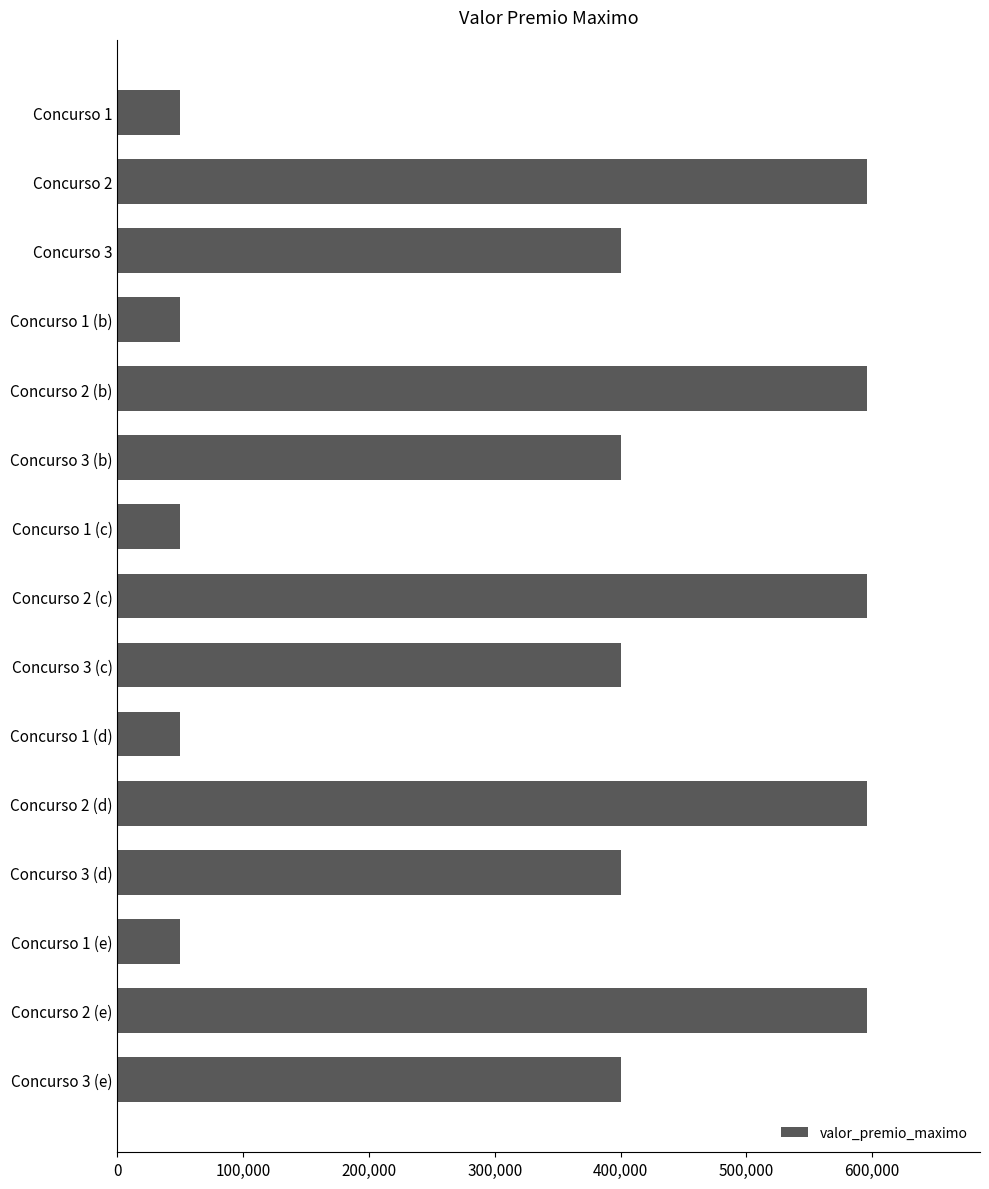

Between Concurso 1 (b) and Concurso 3, which is larger?

Concurso 3